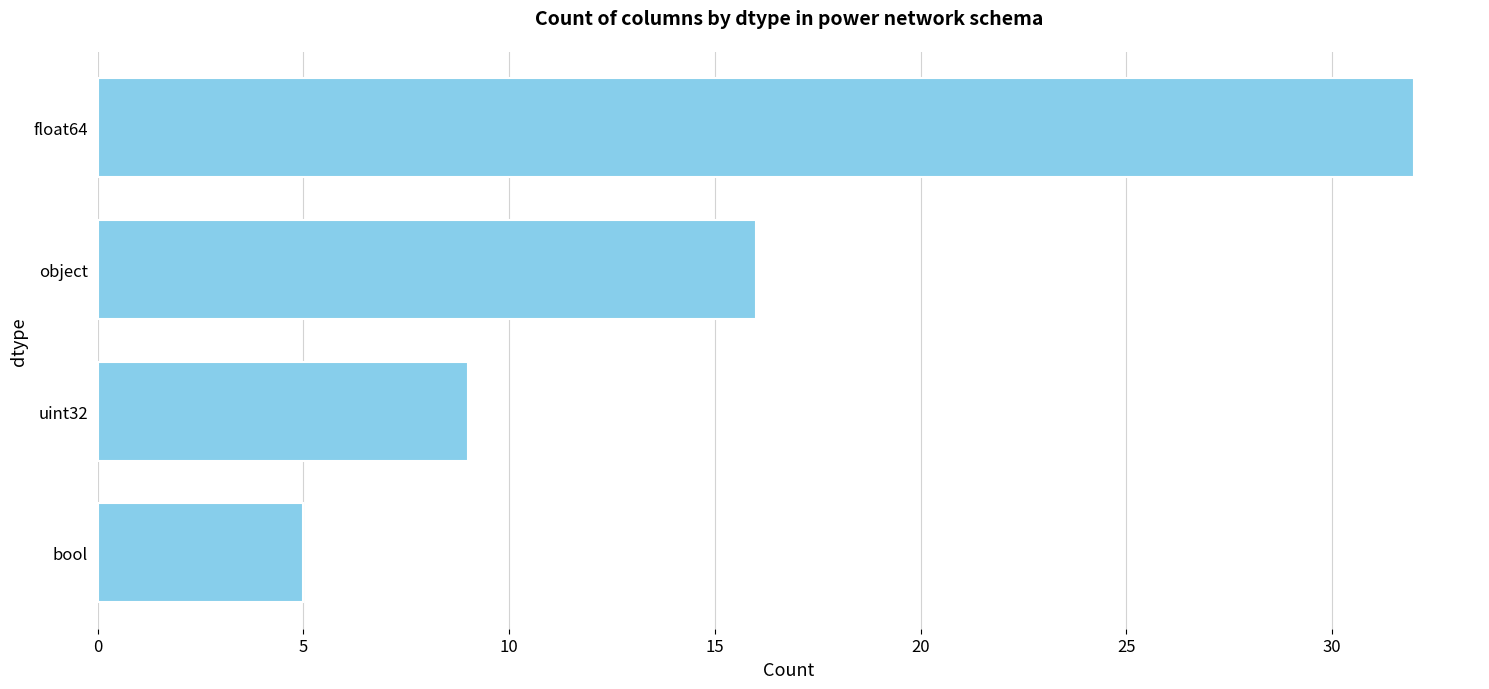

Where is the data nearest to the value 18?

object